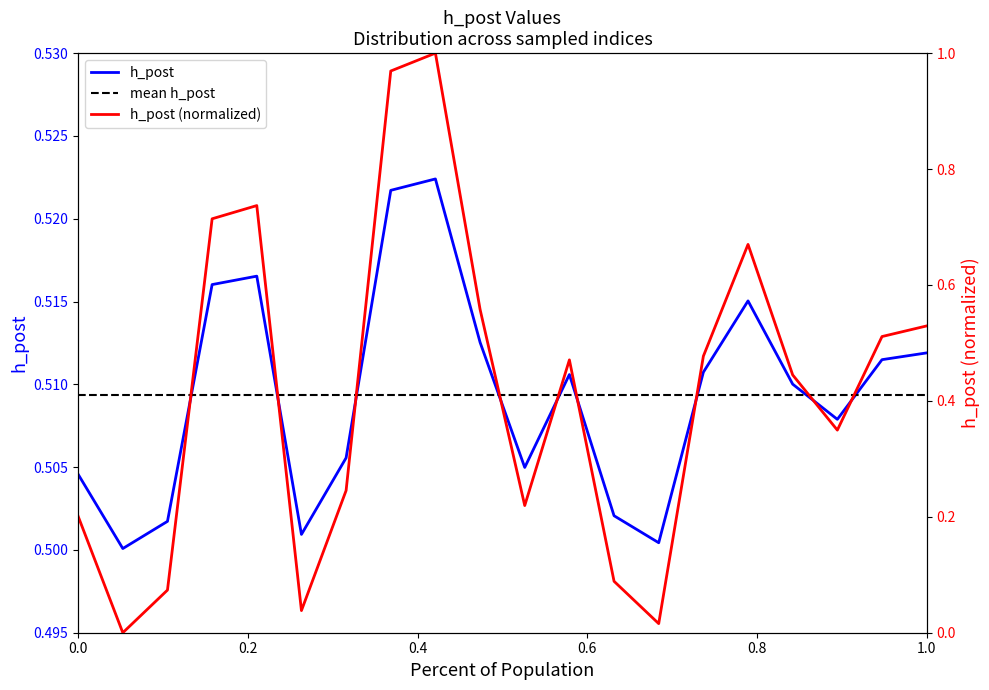

How many interior local valleys (lower than both neighbors) does the data have?

5